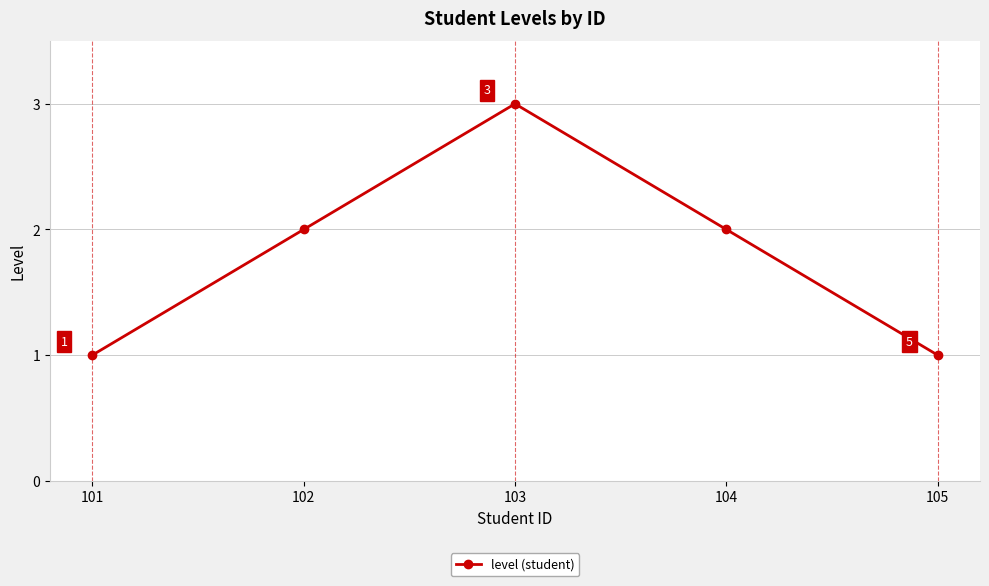

What is the value of the 4th point from the left?

2